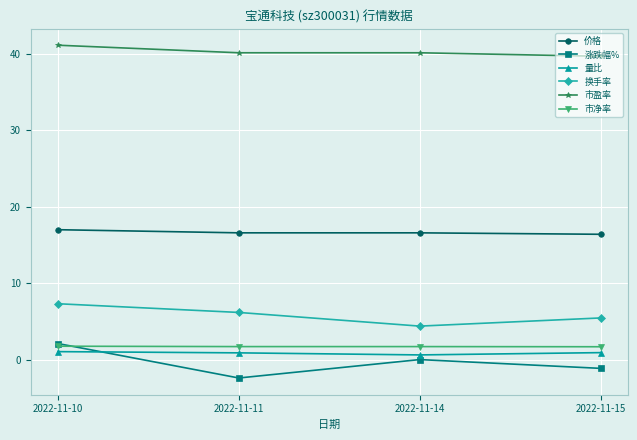

What is the average value of the 价格 series?

16.6